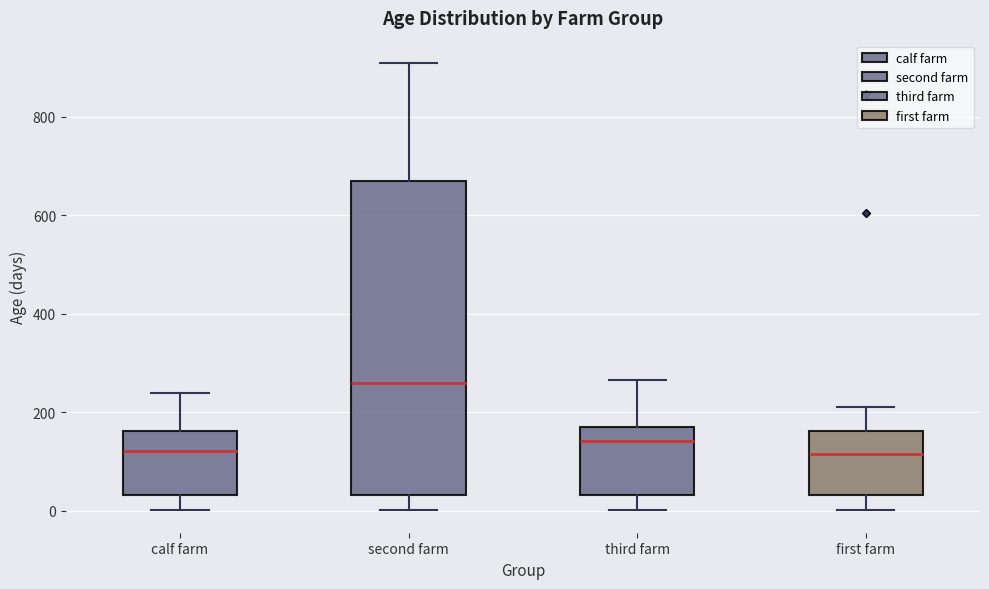

Reading left to right, read every box against the y-axis: the position of its median line, the range the box covers, and the ends of its whiskers. The values are not printed on the chart, so give them approximately, as read against the axis.

calf farm: median 120, box 40 to 160, whiskers 0 to 240
second farm: median 260, box 40 to 660, whiskers 0 to 900
third farm: median 140, box 40 to 160, whiskers 0 to 260
first farm: median 120, box 40 to 160, whiskers 0 to 220